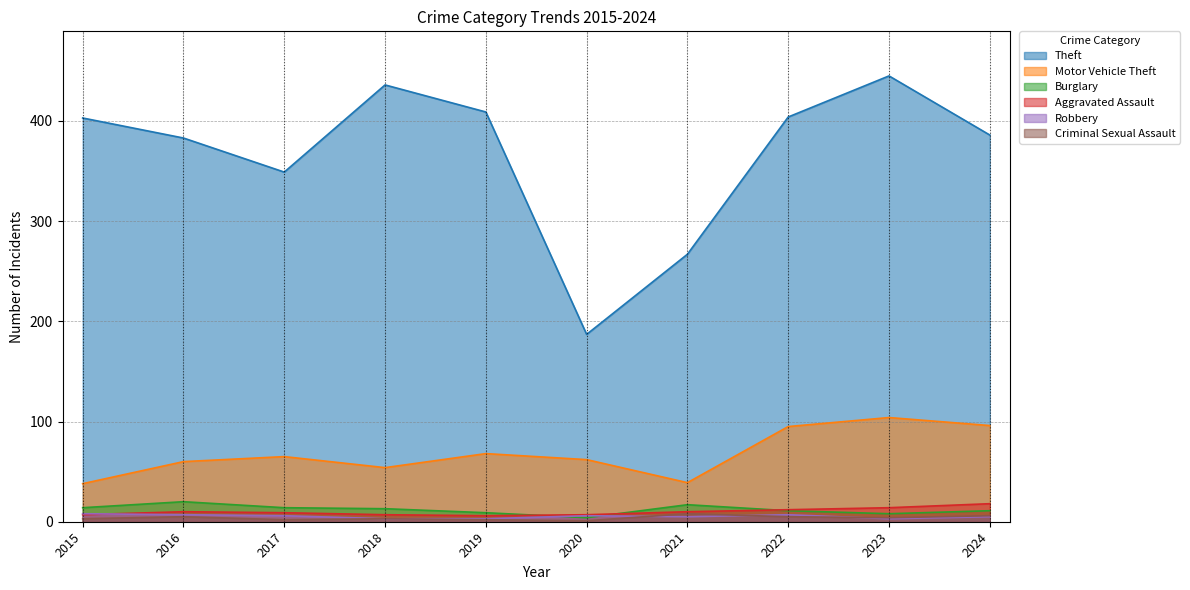

True or false: Motor Vehicle Theft and Robbery cross at least once.

False